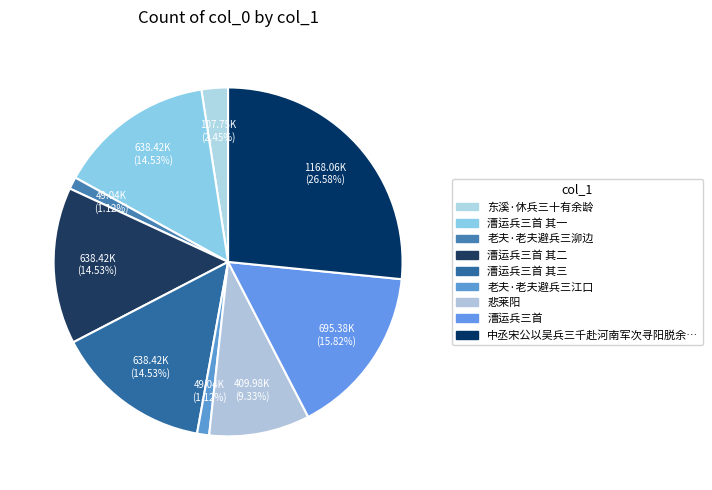

How many slices are in this pie chart?

9